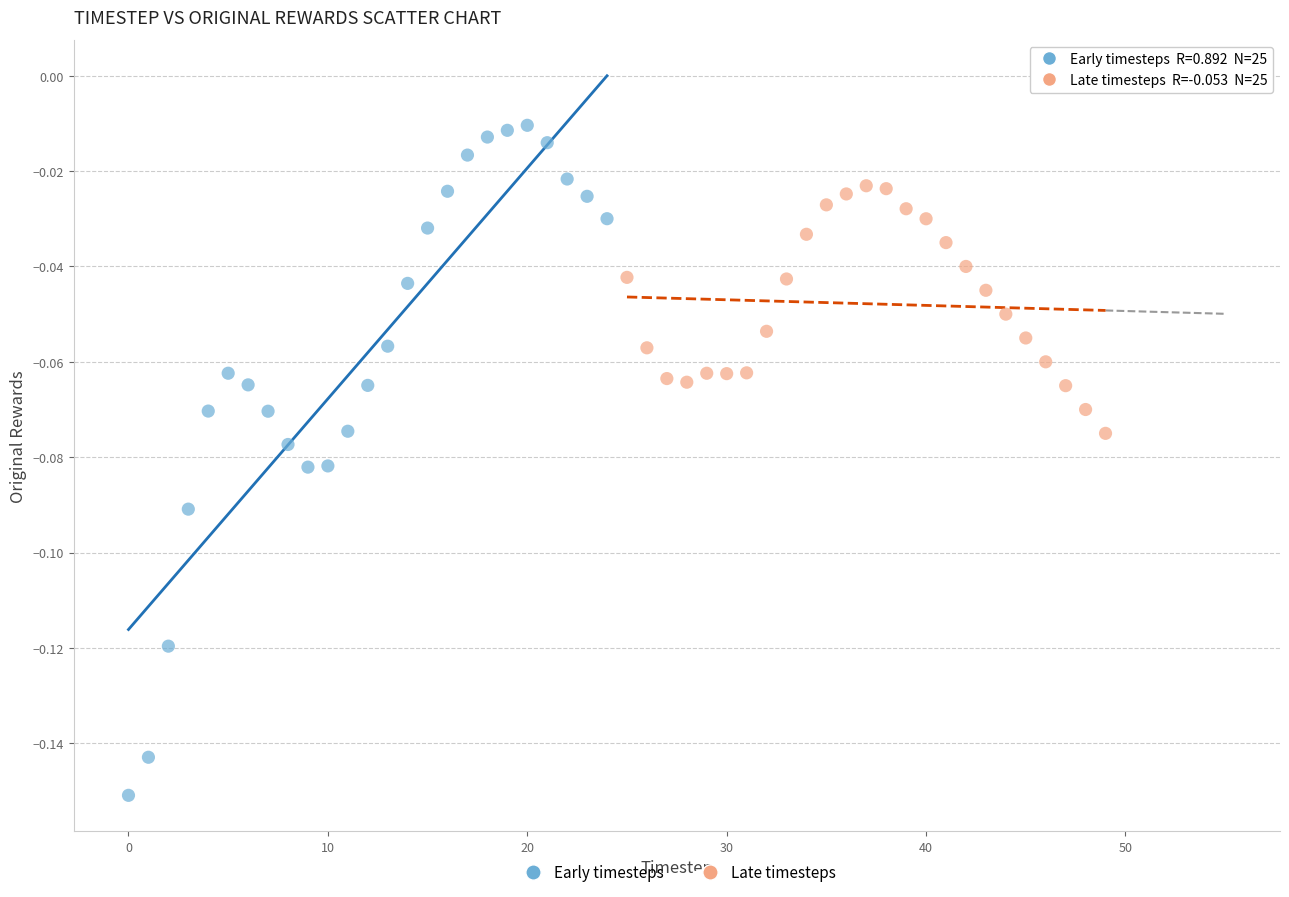

Which series contains the lowest Y value?

Early timesteps